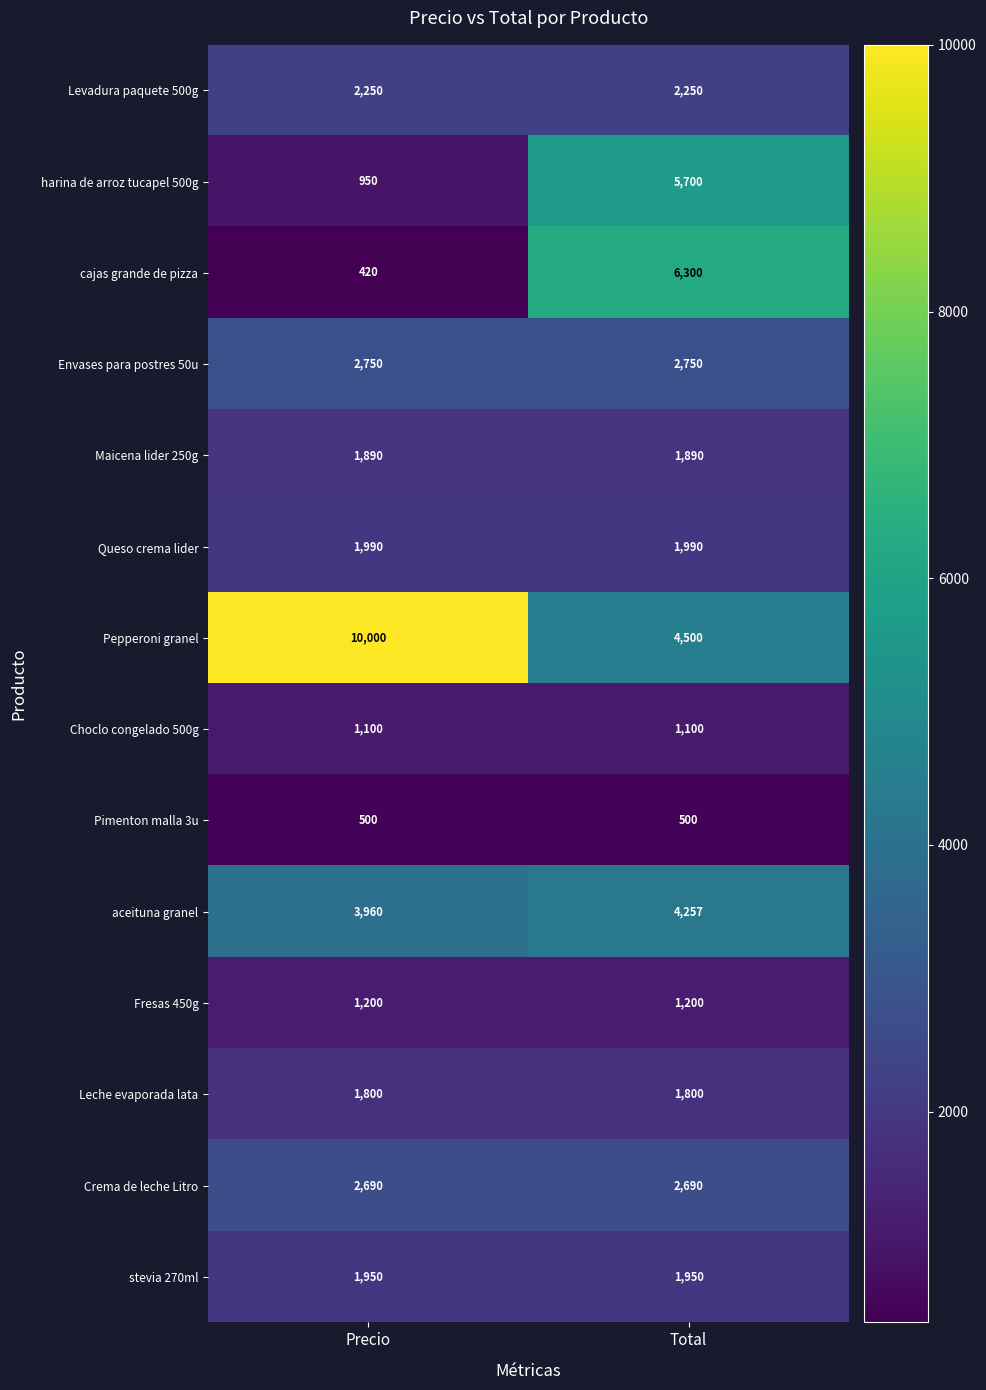

What is the average value of the Levadura paquete 500g series?

2250